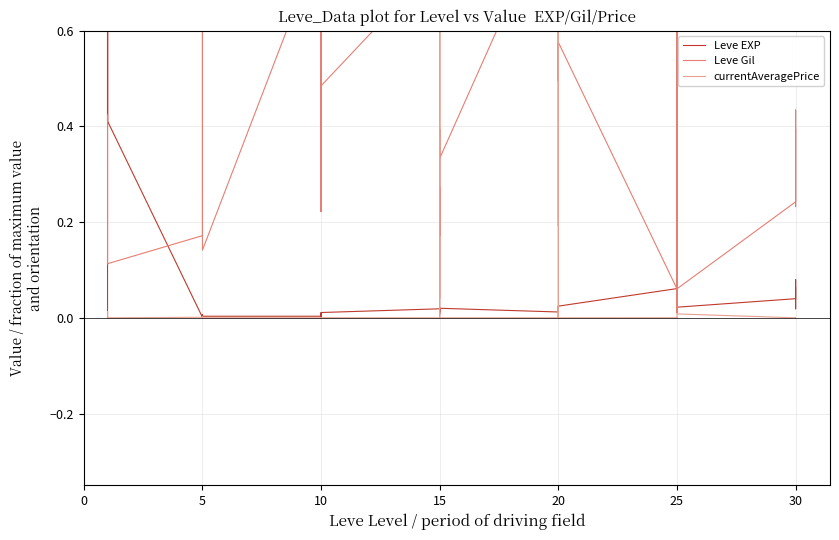

How many intersections are there between currentAveragePrice and Leve Gil?

4